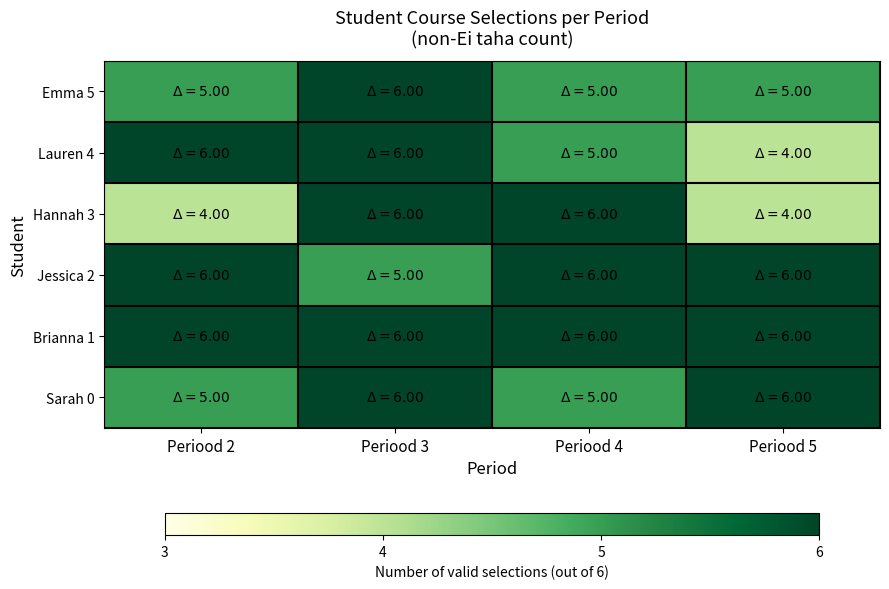

Reading right to left, list all the values displayed in this chart.

Sarah 0: Periood 5=6	Periood 4=5	Periood 3=6	Periood 2=5
Brianna 1: Periood 5=6	Periood 4=6	Periood 3=6	Periood 2=6
Jessica 2: Periood 5=6	Periood 4=6	Periood 3=5	Periood 2=6
Hannah 3: Periood 5=4	Periood 4=6	Periood 3=6	Periood 2=4
Lauren 4: Periood 5=4	Periood 4=5	Periood 3=6	Periood 2=6
Emma 5: Periood 5=5	Periood 4=5	Periood 3=6	Periood 2=5